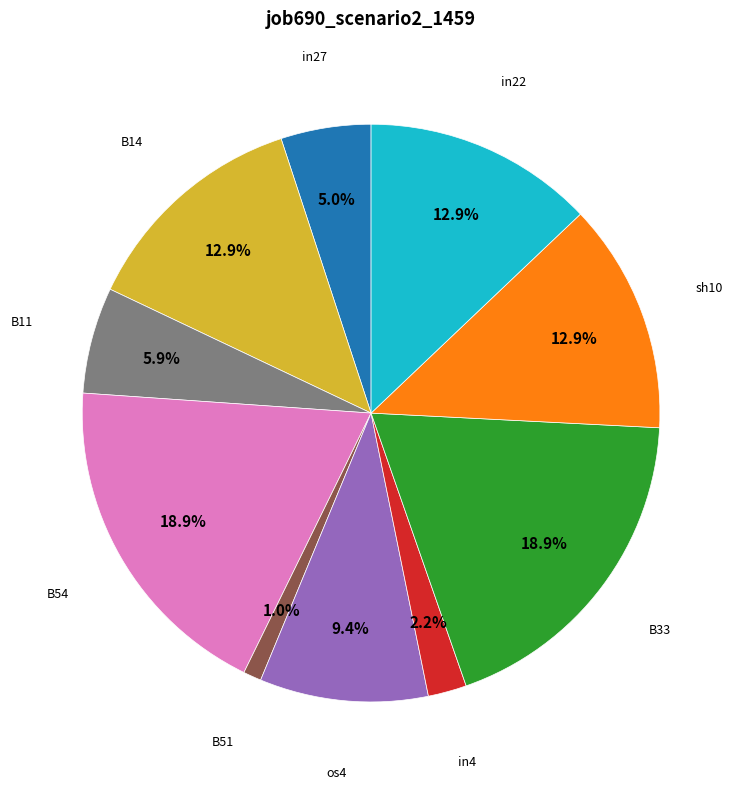

Is there a majority slice in this chart?

No